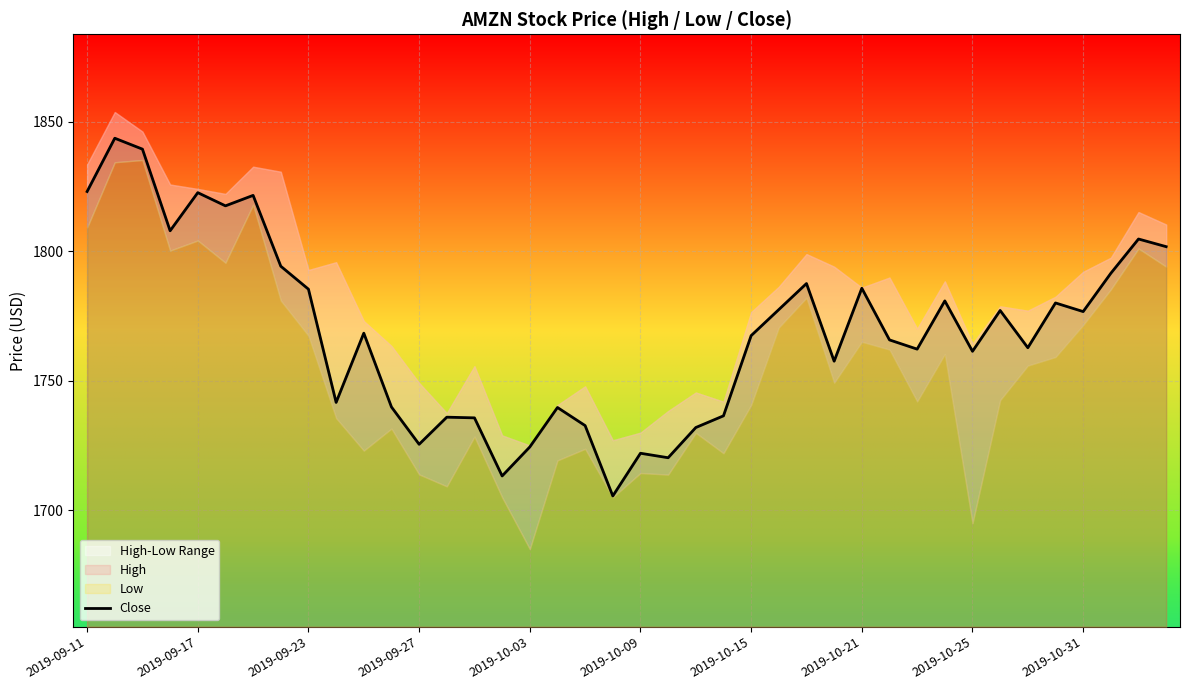

True or false: Close has a value of 983.8 at 2019-10-31.

False